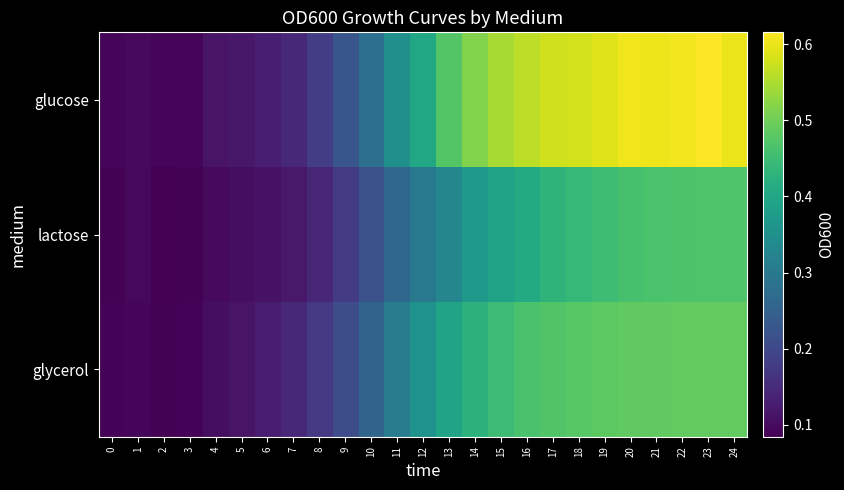

Count the number of categories in the chart.

25